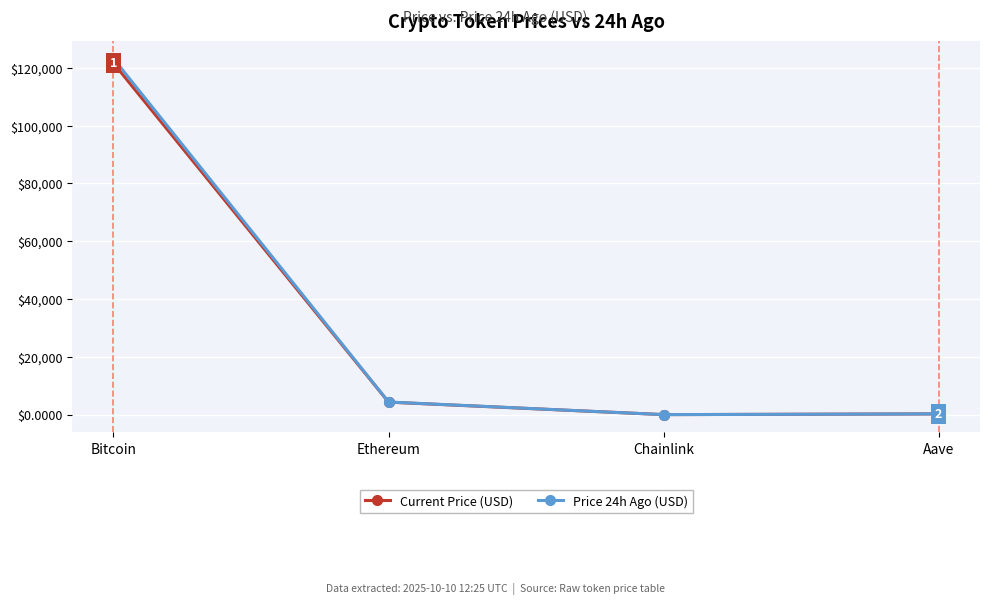

What is the label of the 3rd point from the right?

Ethereum